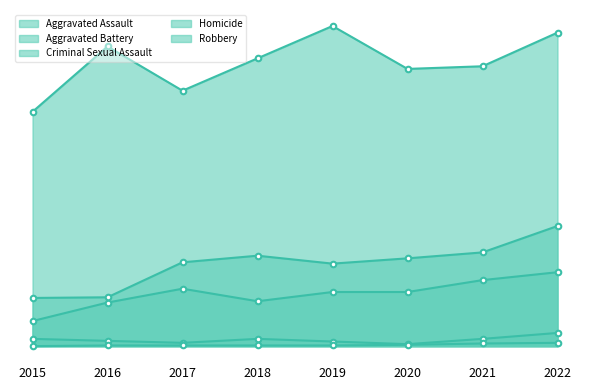

Which series has the largest range (max minus min)?

Robbery